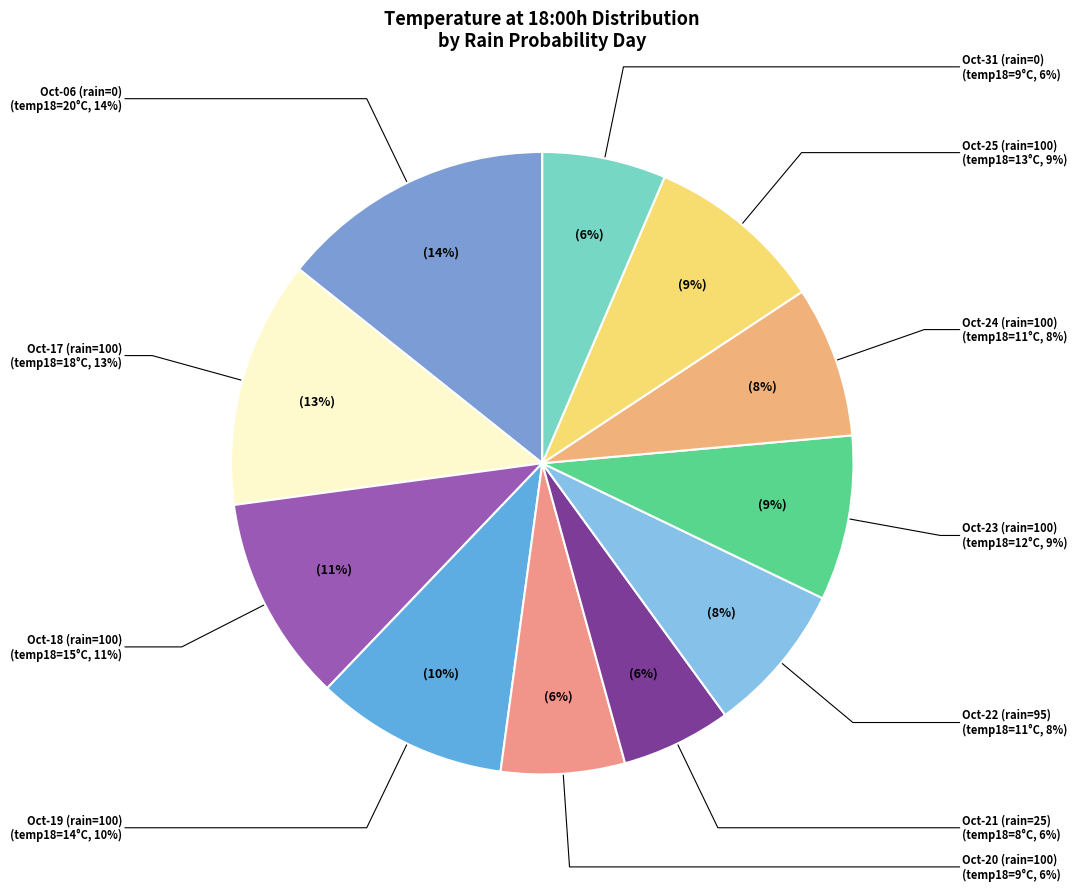

Is there any slice that represents more than half of the pie?

No